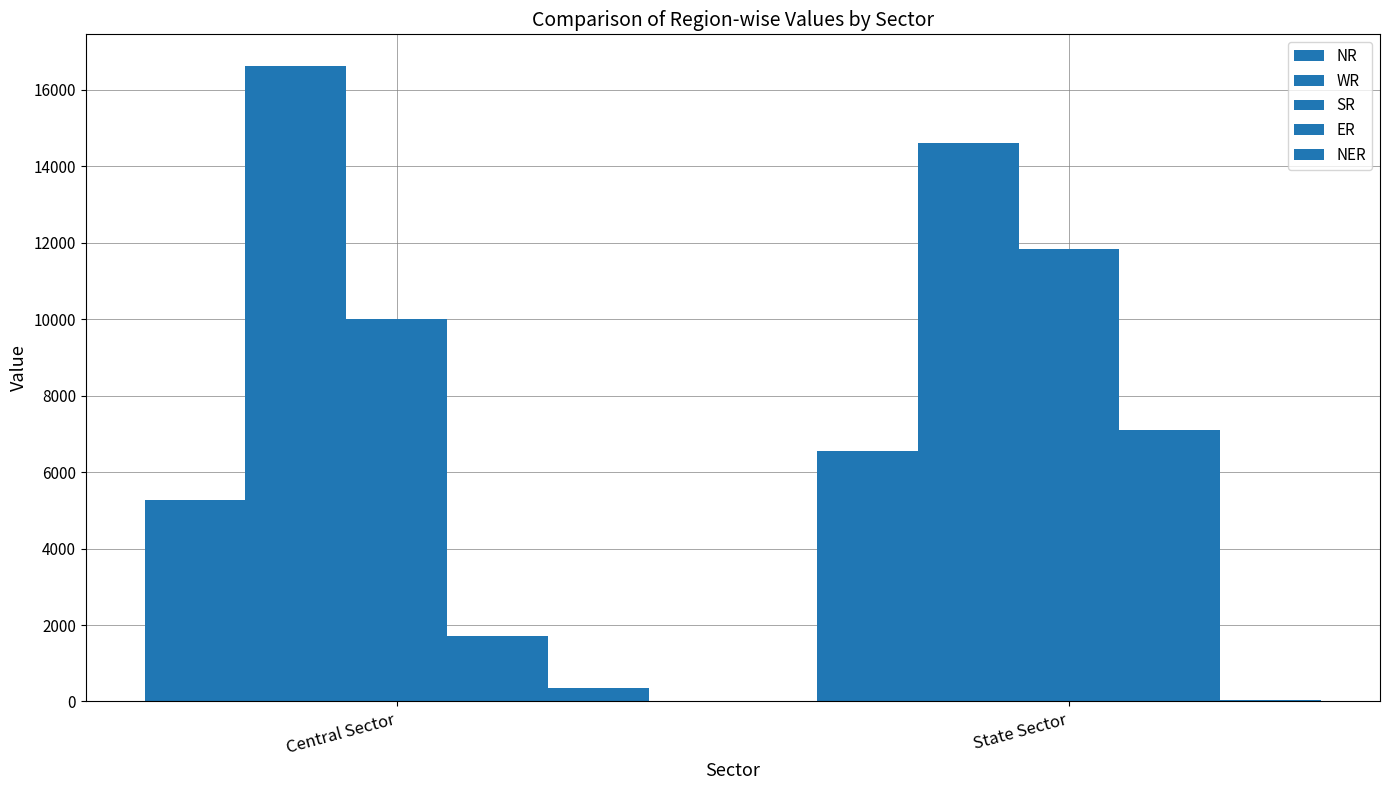

Rank the categories by NR value from highest to lowest.

State Sector, Central Sector